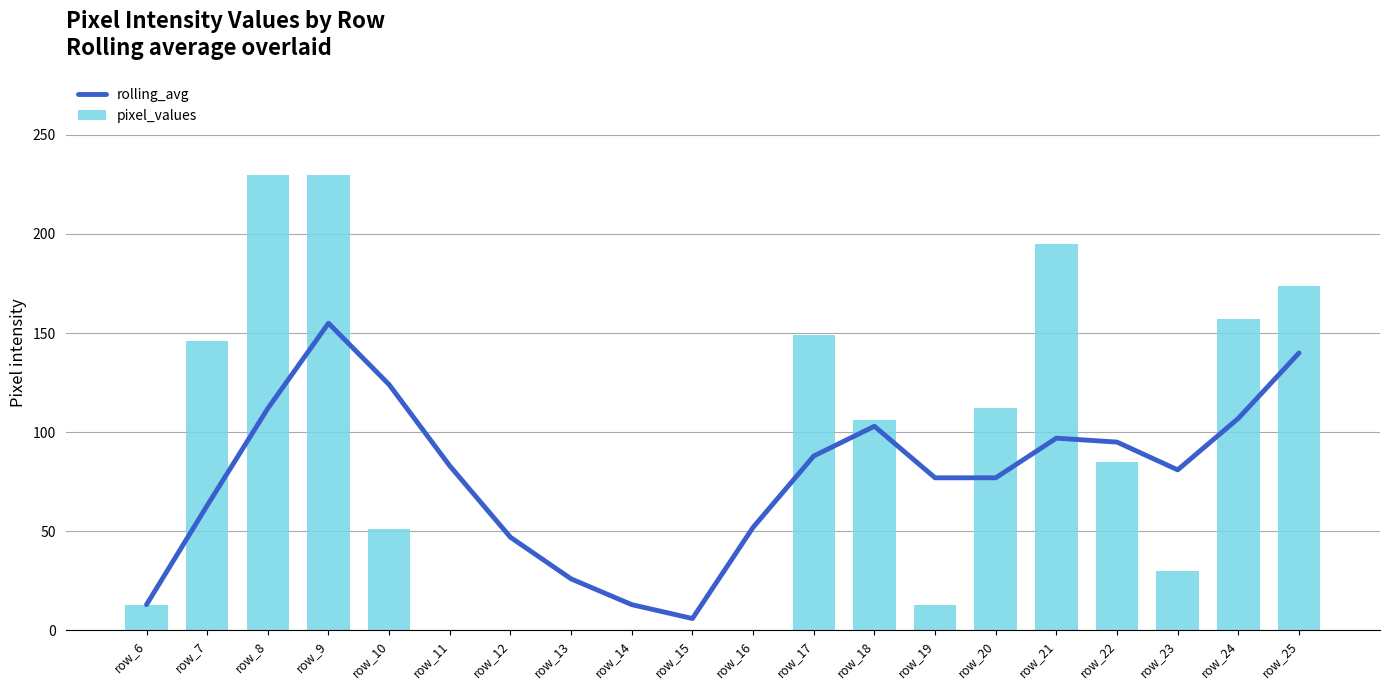

What is the maximum value shown in the chart?

230